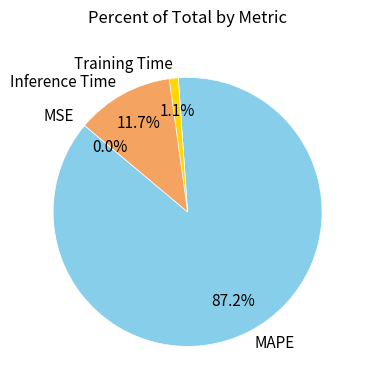

Which category has the biggest portion of the pie?

MAPE